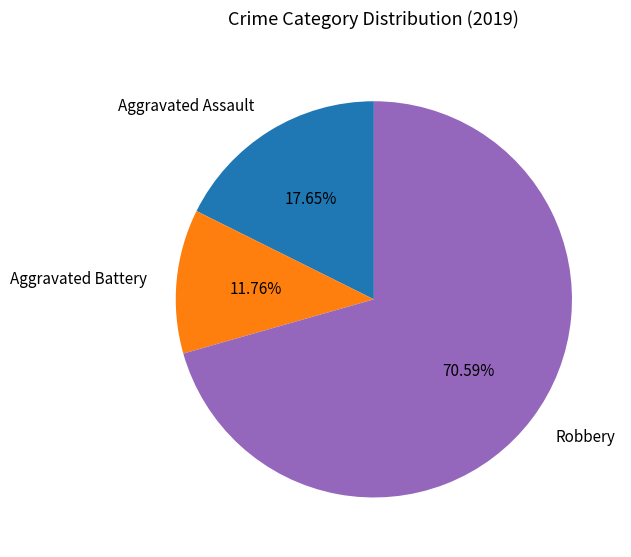

What is the majority slice?

Robbery